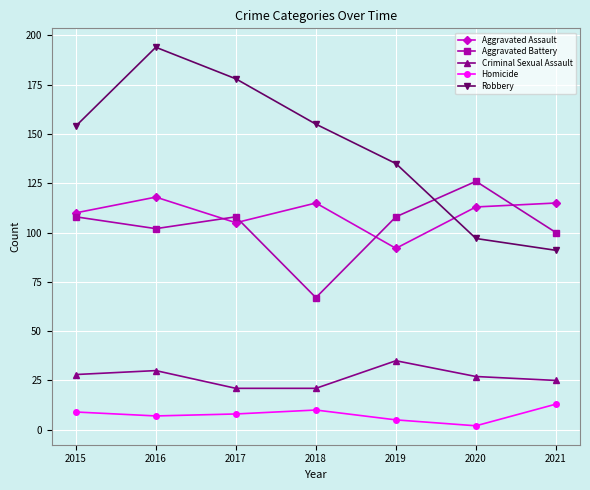

In Robbery, how many points are higher than both neighbors (excluding endpoints)?

1